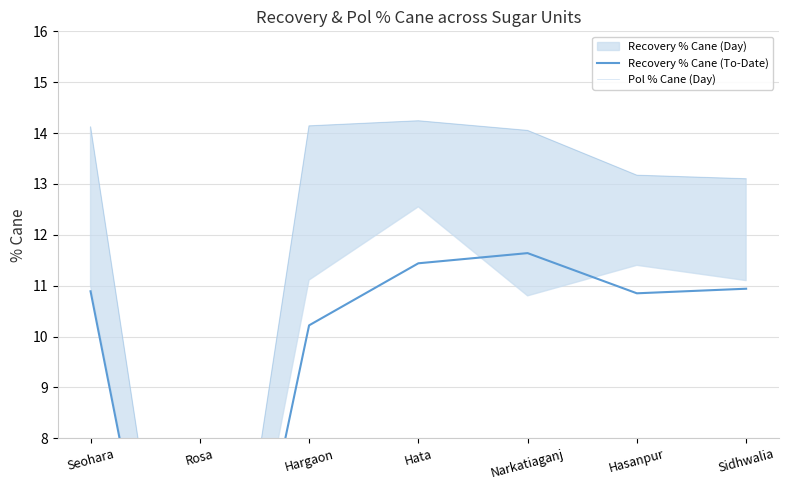

What is the label of the 2nd point from the right?

Hasanpur